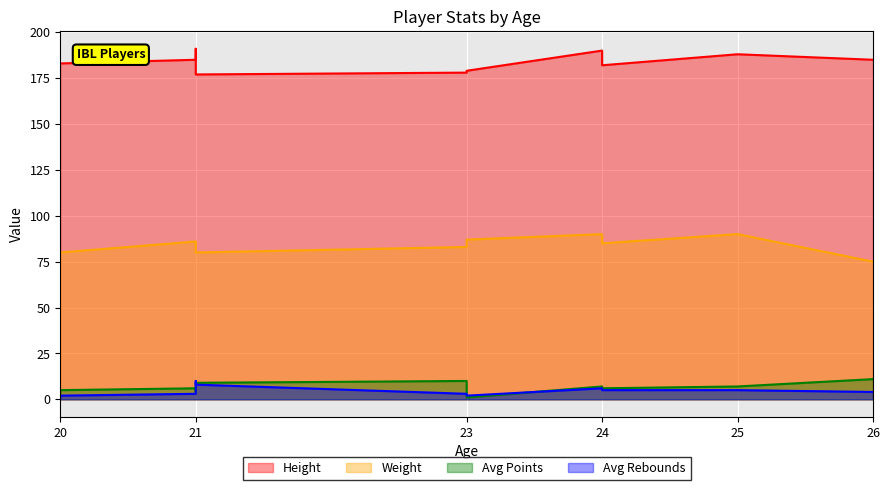

Reading left to right, what are all the values shown in this chart?

Height: 20=183	21=185	21=191	21=177	23=178	23=179	24=190	24=182	25=188	26=185
Weight: 20=80	21=86	21=85	21=80	23=83	23=87	24=90	24=85	25=90	26=75
Avg Points: 20=5	21=6	21=4	21=9	23=10	23=1	24=7	24=6	25=7	26=11
Avg Rebounds: 20=2	21=3	21=10	21=8	23=3	23=2	24=6	24=5	25=5	26=4